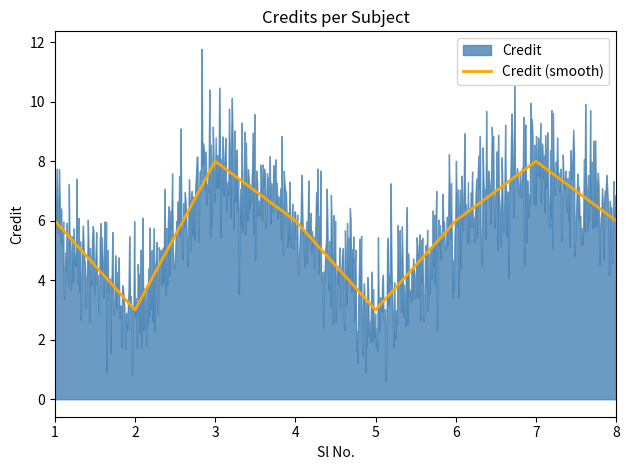

What is the ratio of the value at 1 to the value at 2?

2.0